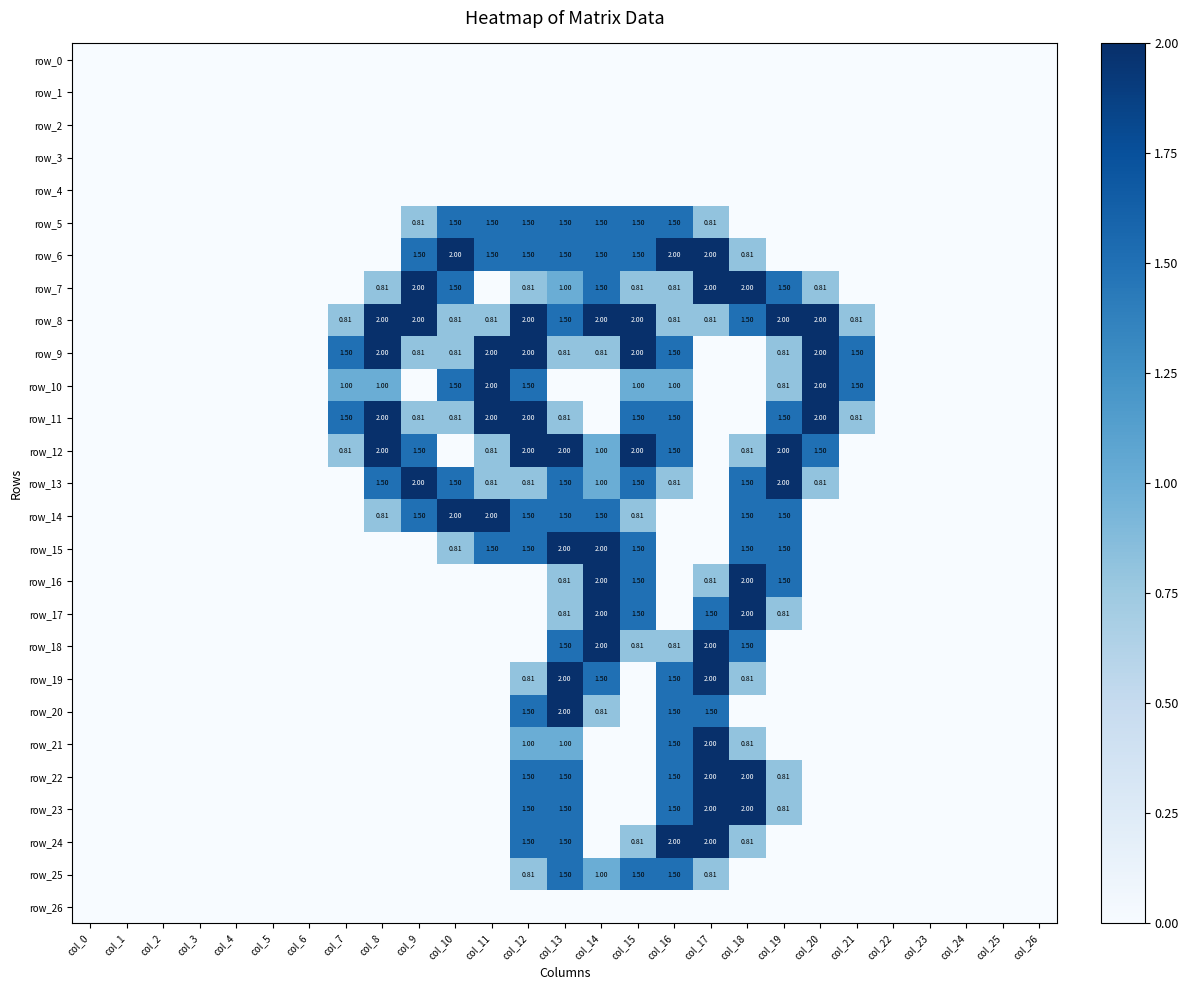

Is the value of row_19 at col_16 greater than the value of row_15 at col_0?

Yes